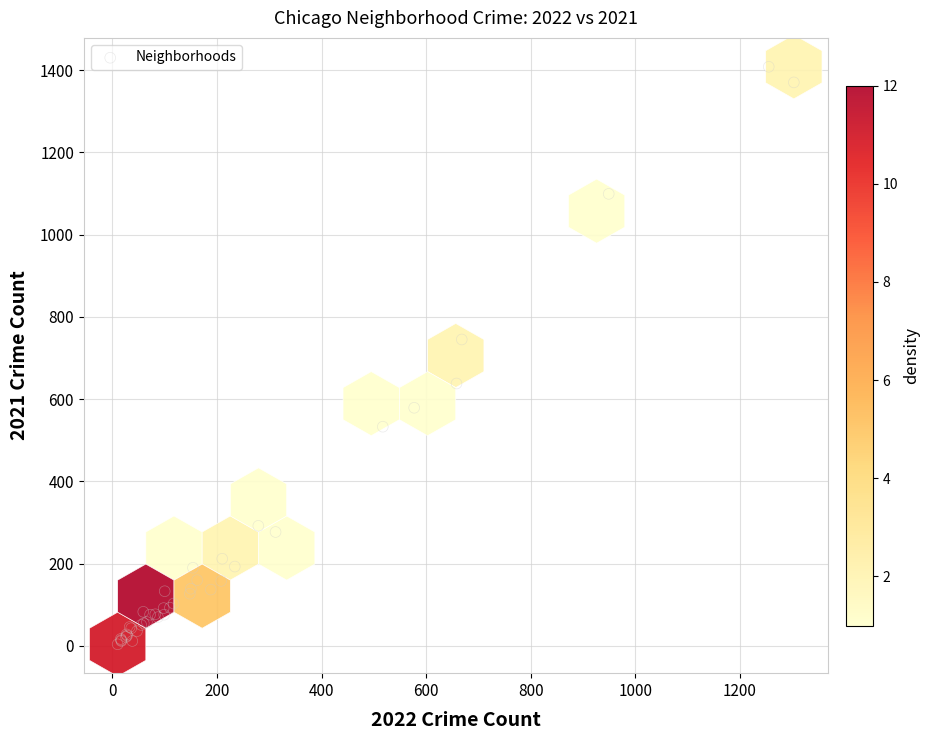

What Y value in the scatter plot is closest to 706?

745